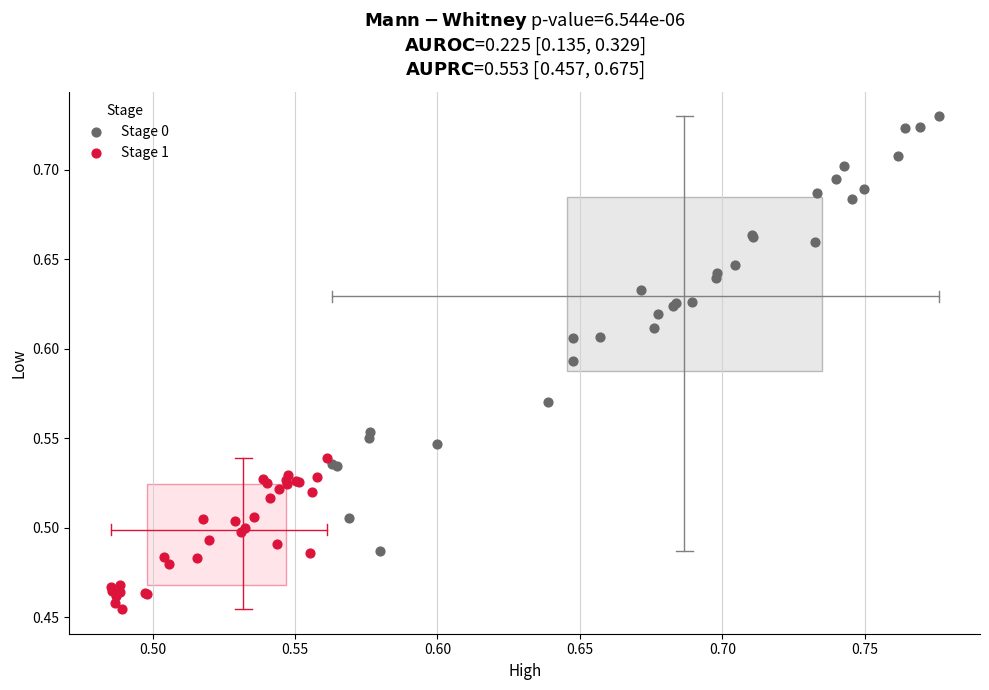

Which series contains the highest Y value?

Stage 0